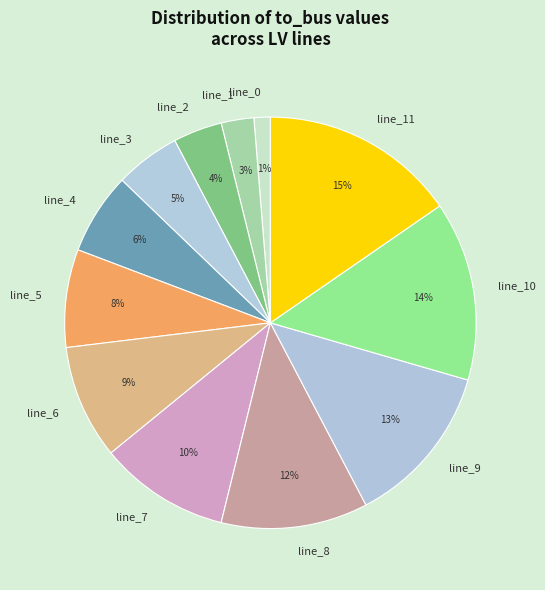

Is line_6 the majority of the pie?

No